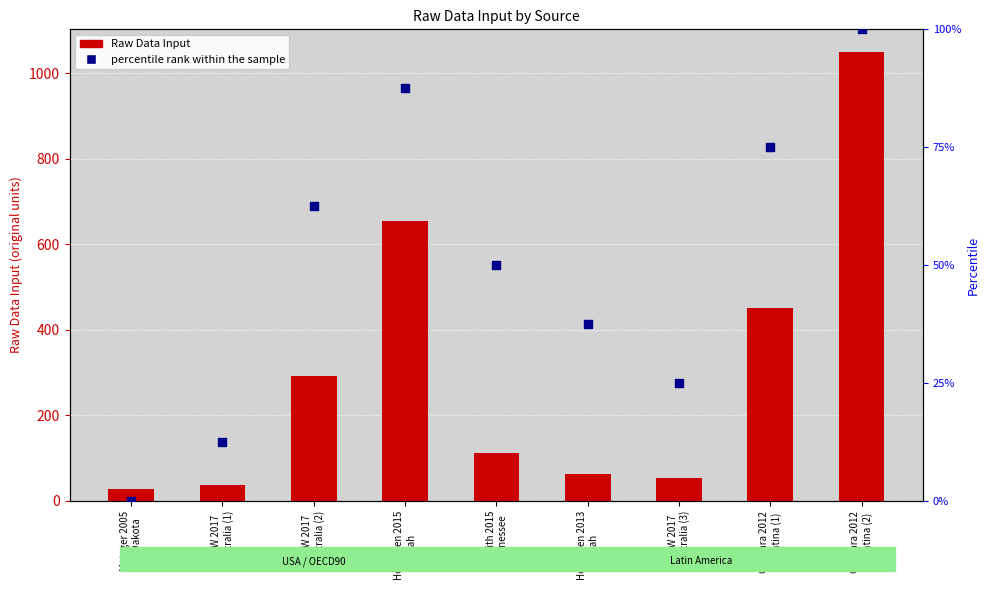

Which series has the largest Y range (max minus min)?

Raw Data Input